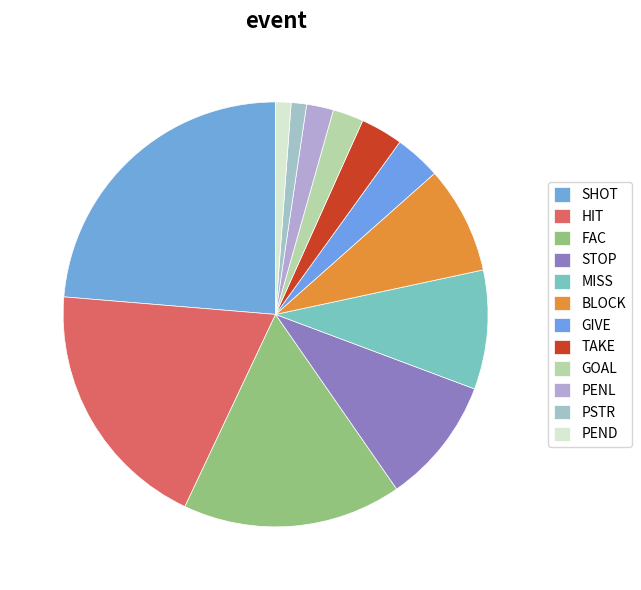

How many segments does this pie chart have?

12